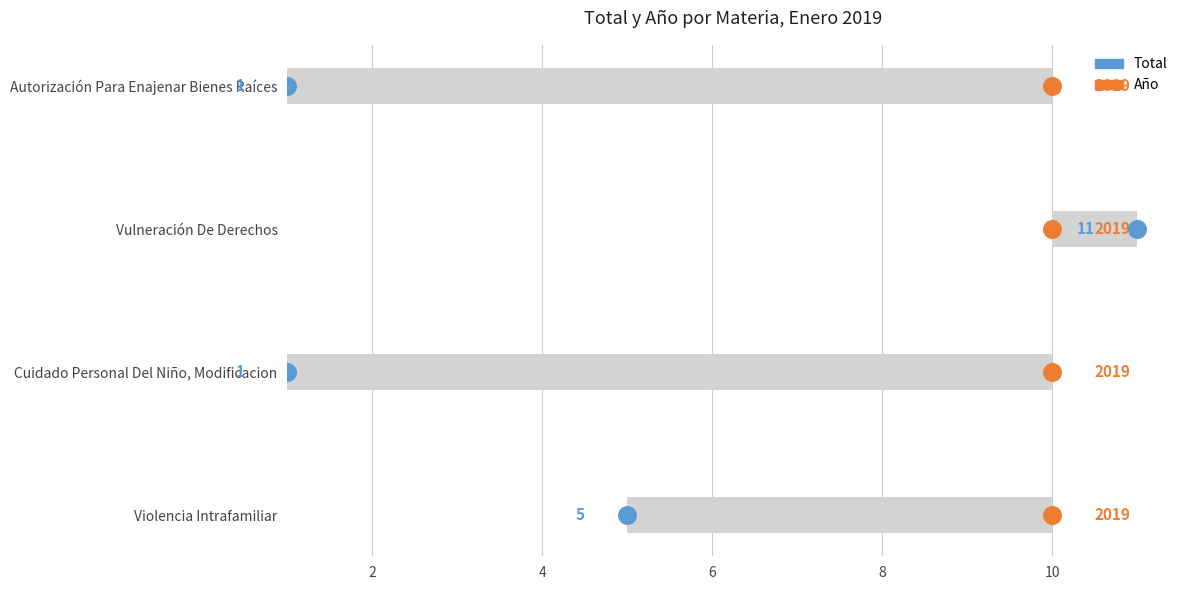

Which series reaches the minimum Y coordinate?

Total